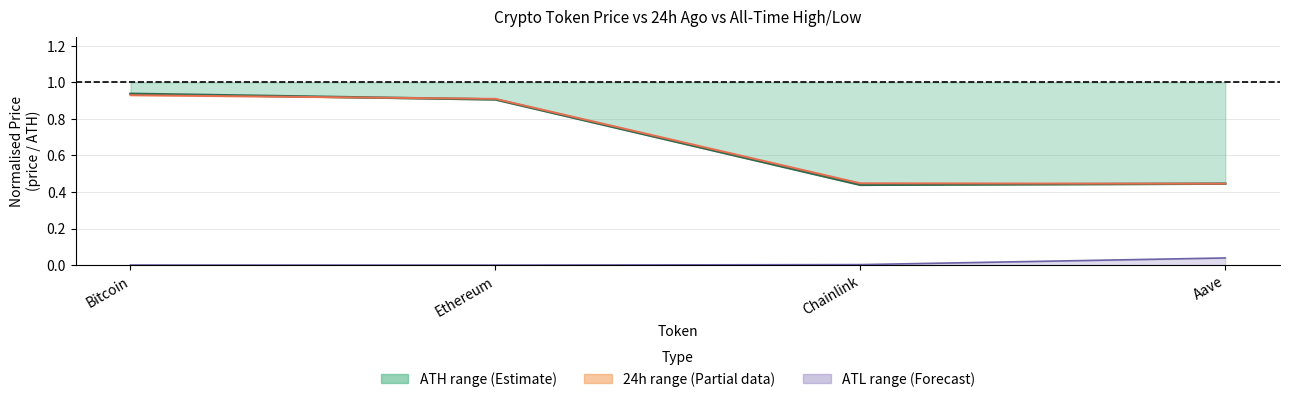

Is it true that All-Time Low (norm) equals 0.0 at Ethereum?

False